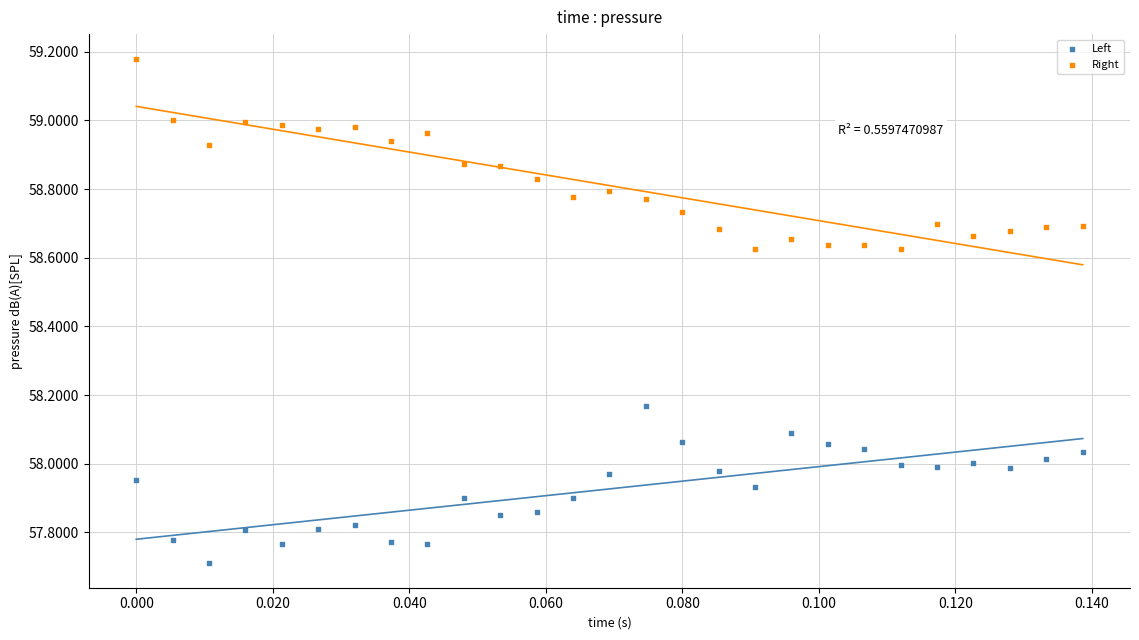

Which series has the largest Y range (max minus min)?

Right